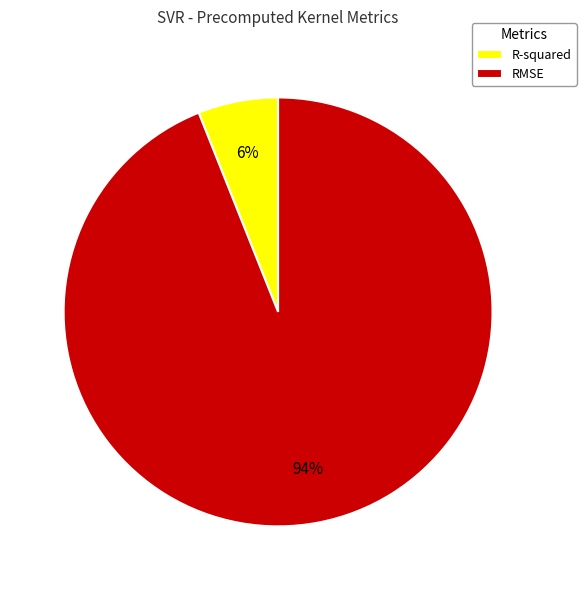

Is it true that R-squared is 1% of the pie?

False